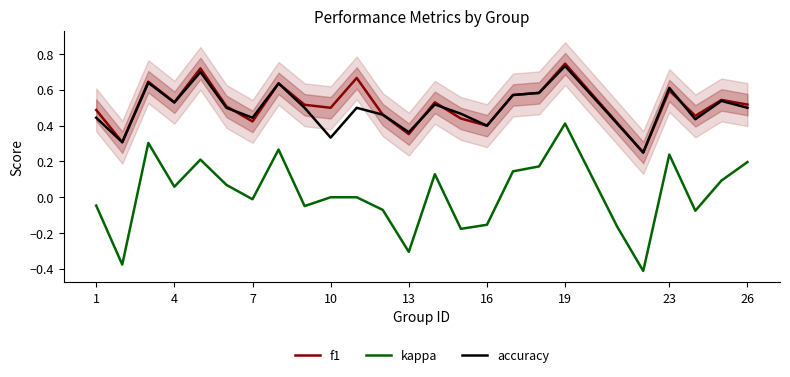

Which category has the highest value in the kappa series?

19